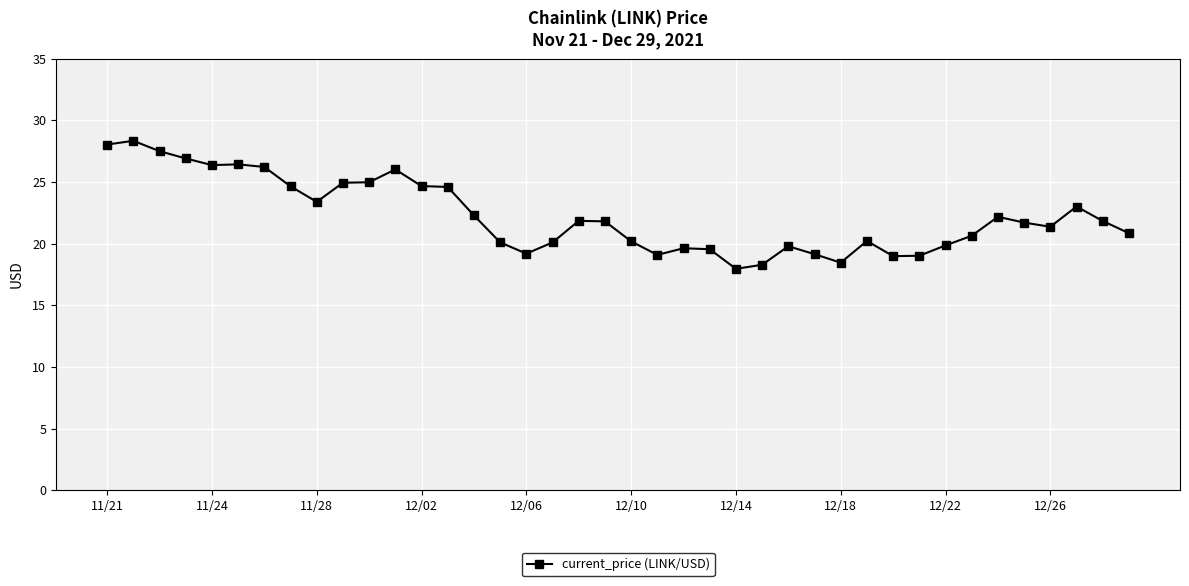

True or false: the data has more than 2 interior local peaks.

True